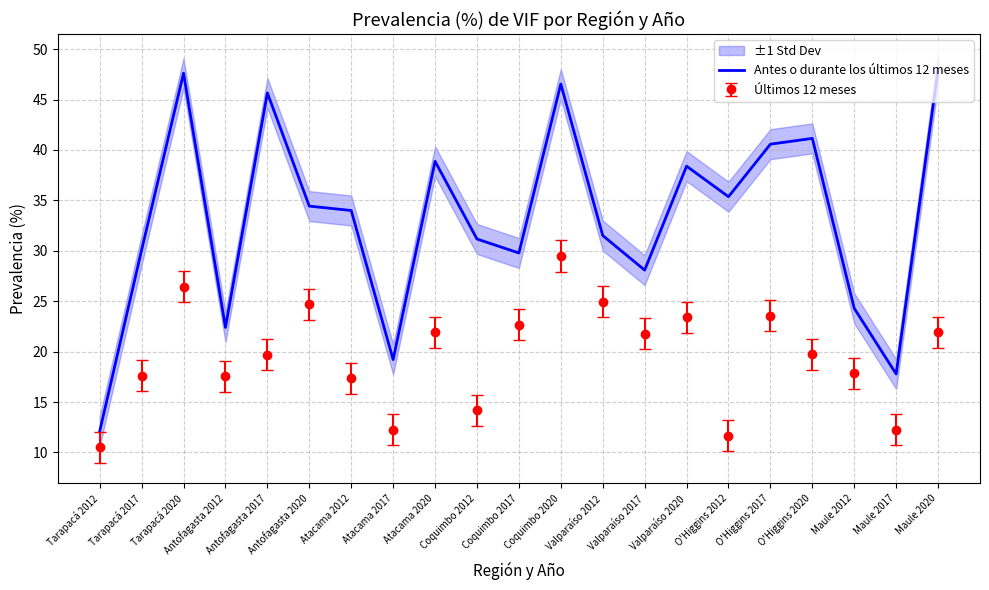

The value at Antofagasta 2020 is 50.9. True or false?

False